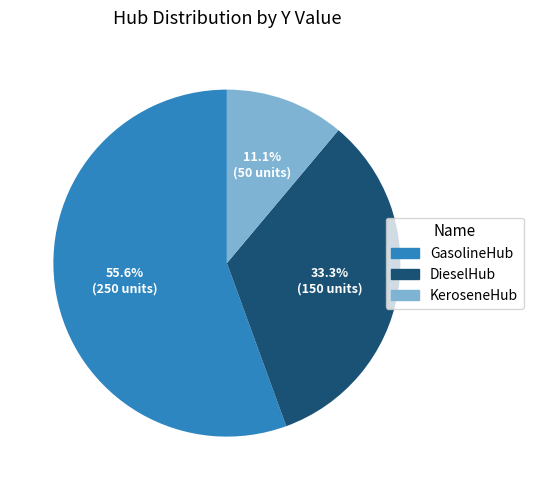

Does GasolineHub represent more than half of the total?

Yes